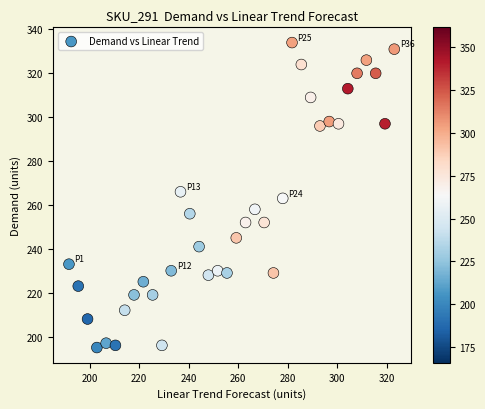

What is the range of Y values (max minus min)?

139